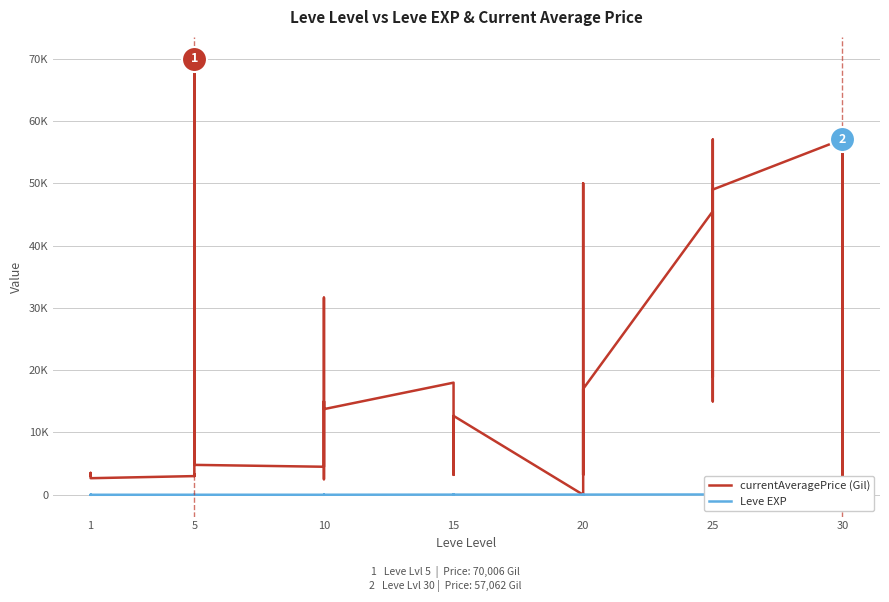

What is the value of the Leve EXP point at the 15th from the left?

9.0